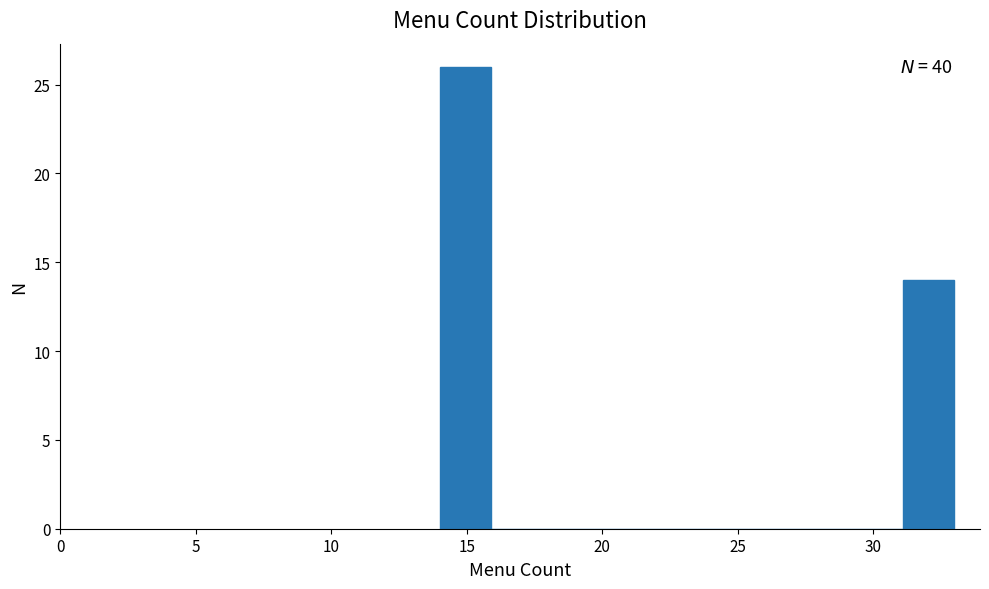

Around what value on the x-axis is the tallest bar? Give the approximate position of its centre, as read against the axis.

15.0